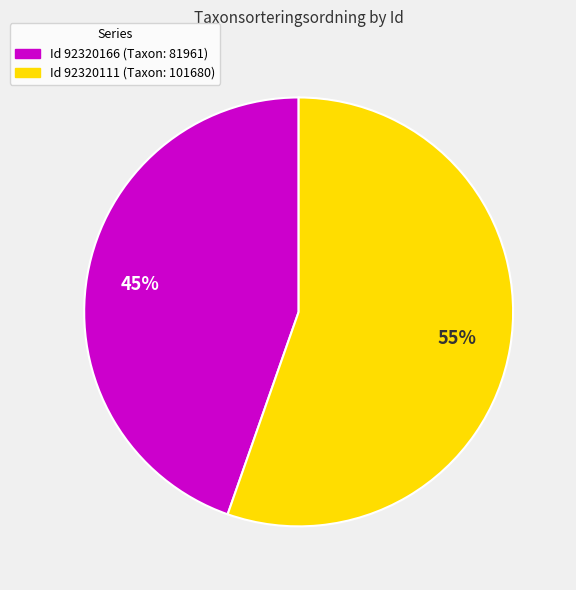

Is there any slice that represents more than half of the pie?

Yes